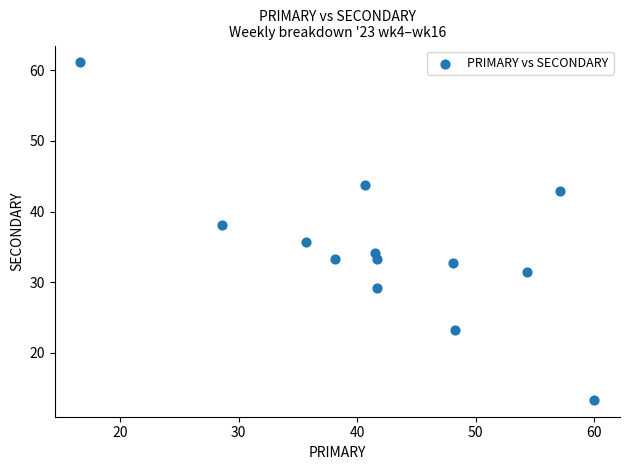

What is the range of X values (max minus min)?

43.3